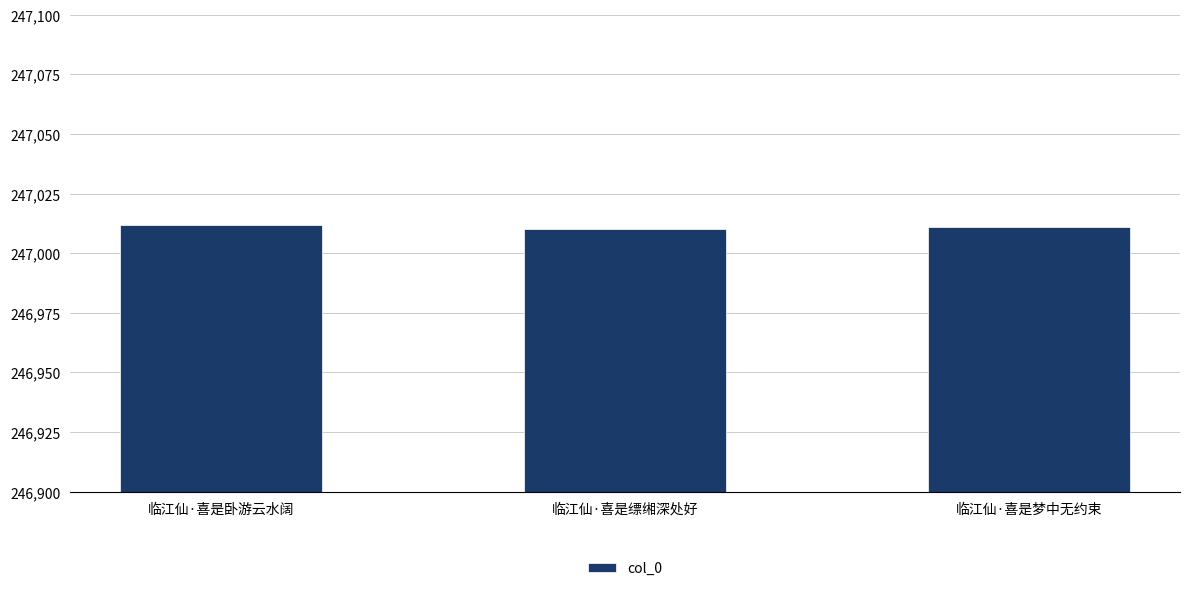

Reading left to right, what are all the values shown in this chart?

临江仙·喜是卧游云水阔=247012	临江仙·喜是缥缃深处好=247010	临江仙·喜是梦中无约束=247011